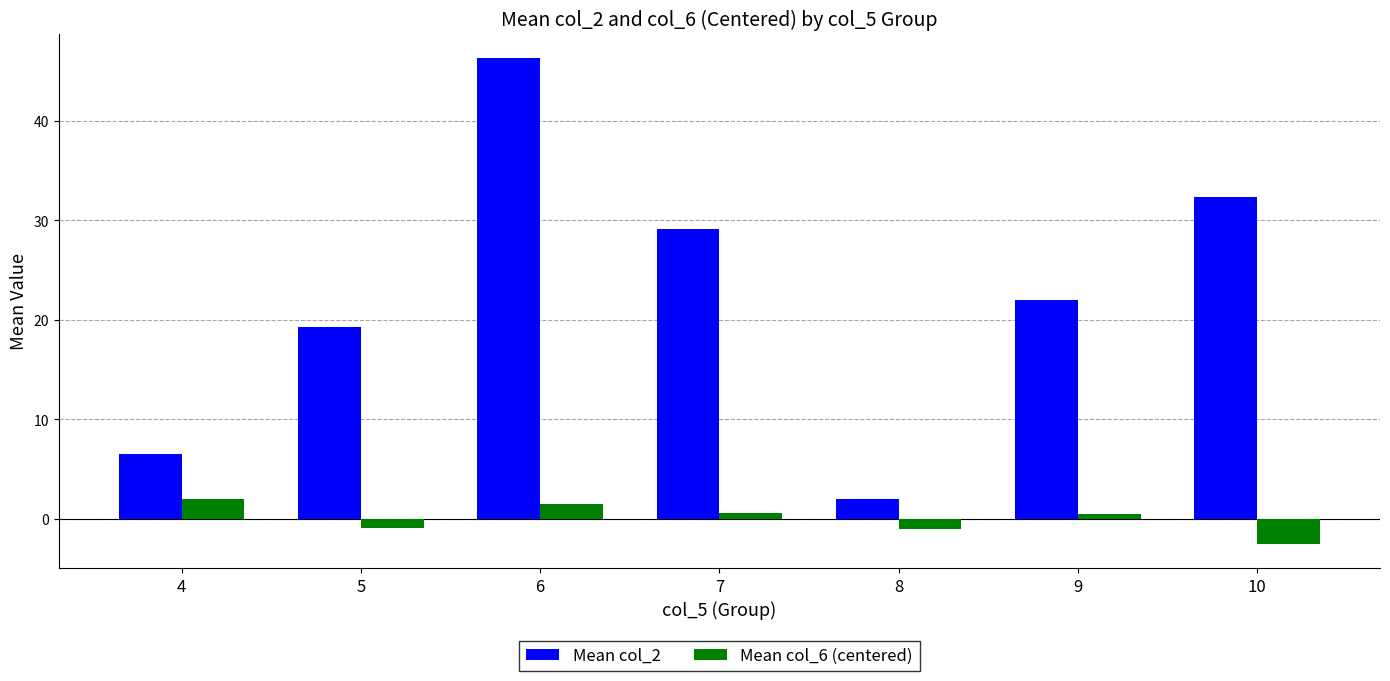

At which category is the sum across all series the highest?

6